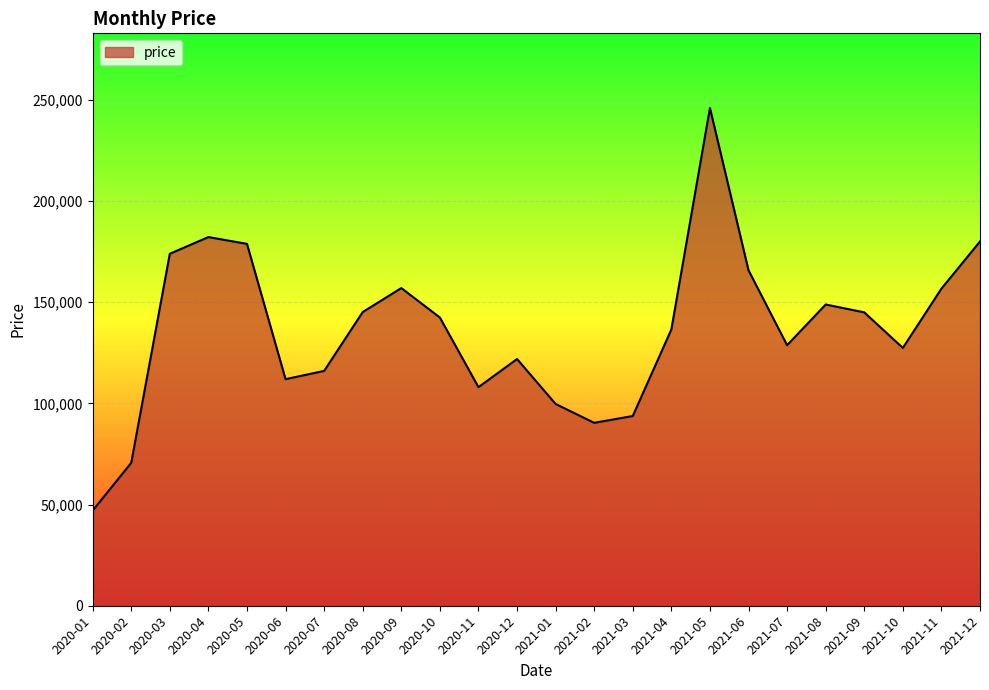

How many categories are shown in the chart?

24